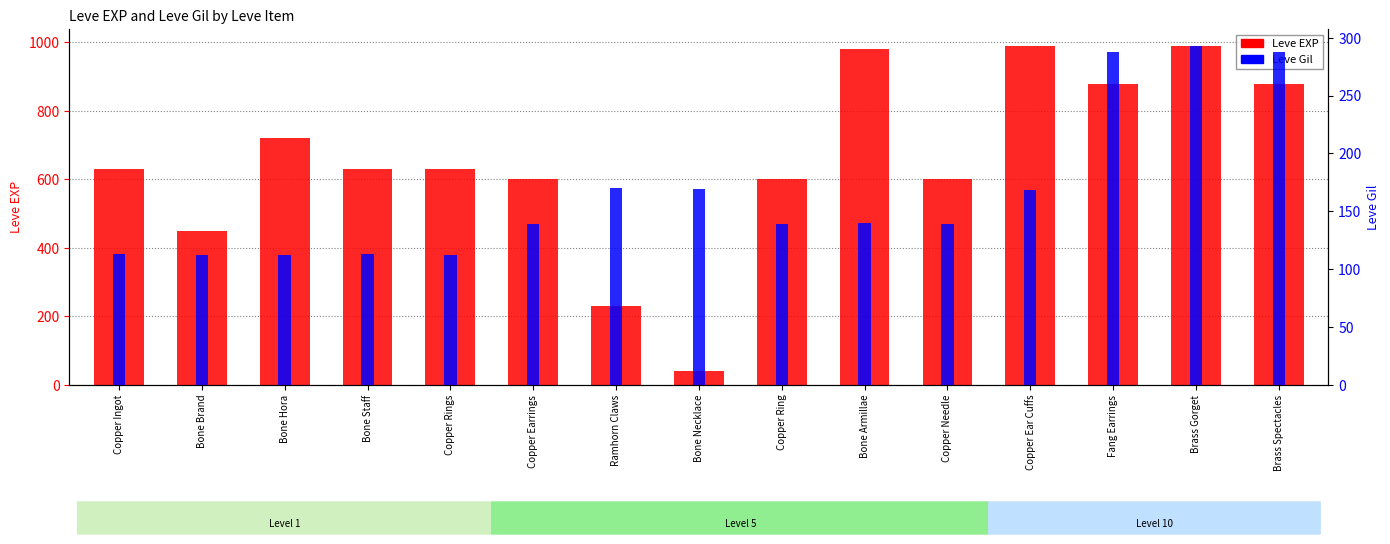

What are all the series names shown in the legend?

Leve EXP, Leve Gil